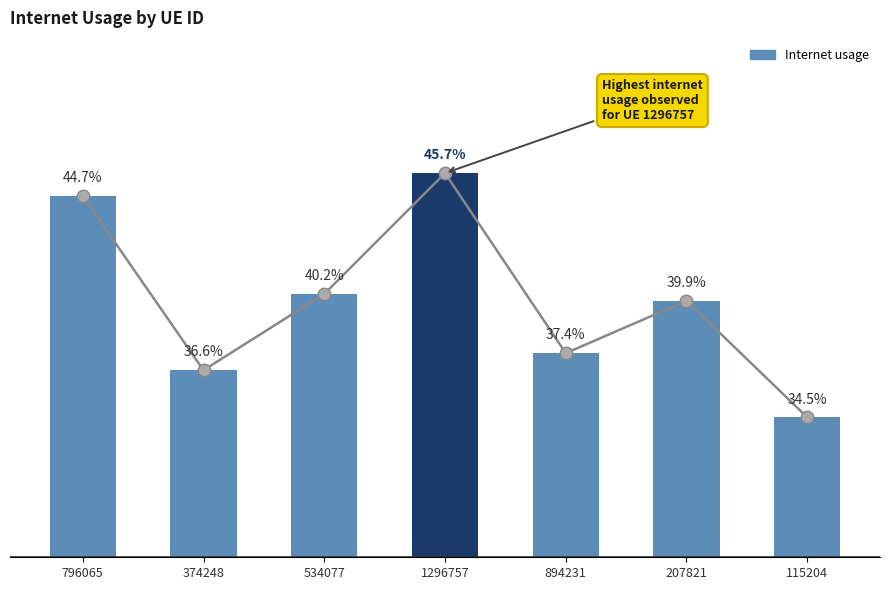

Reading right to left, what are all the values shown in this chart?

115204=0.3	207821=0.4	894231=0.4	1296757=0.5	534077=0.4	374248=0.4	796065=0.4